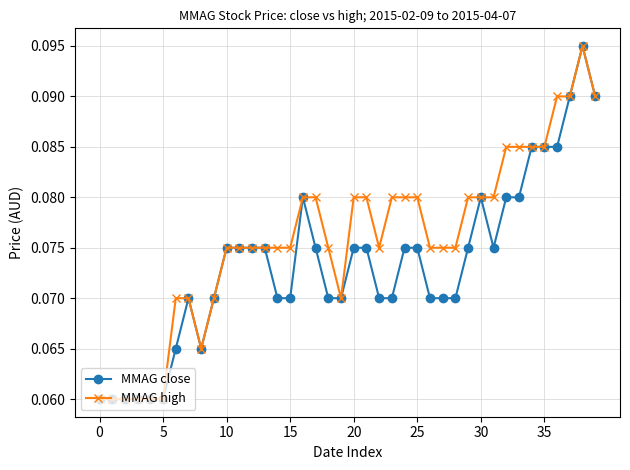

How many MMAG high values are between 0 and 1?

40